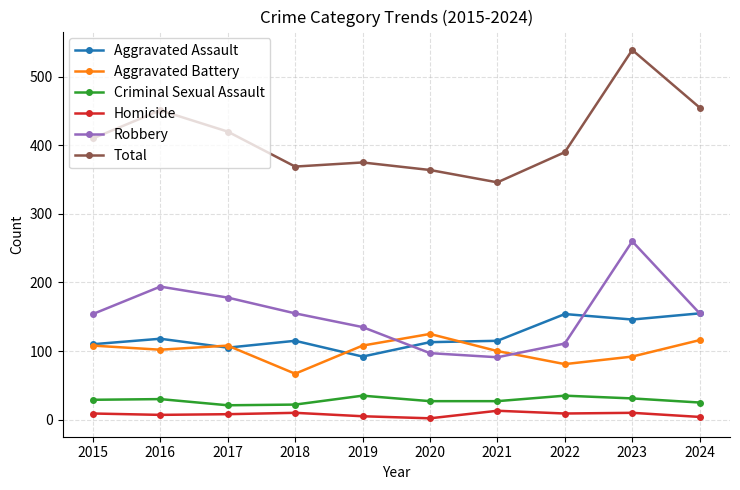

What is the difference between the maximum and second lowest values in the Robbery series?

163